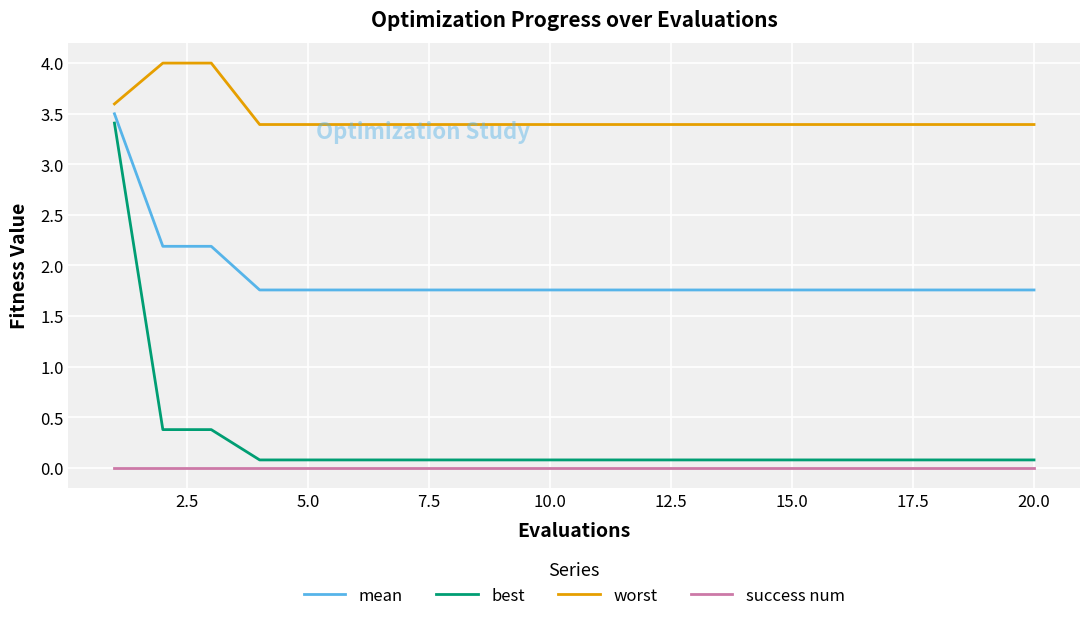

What is the maximum value for mean?

3.5